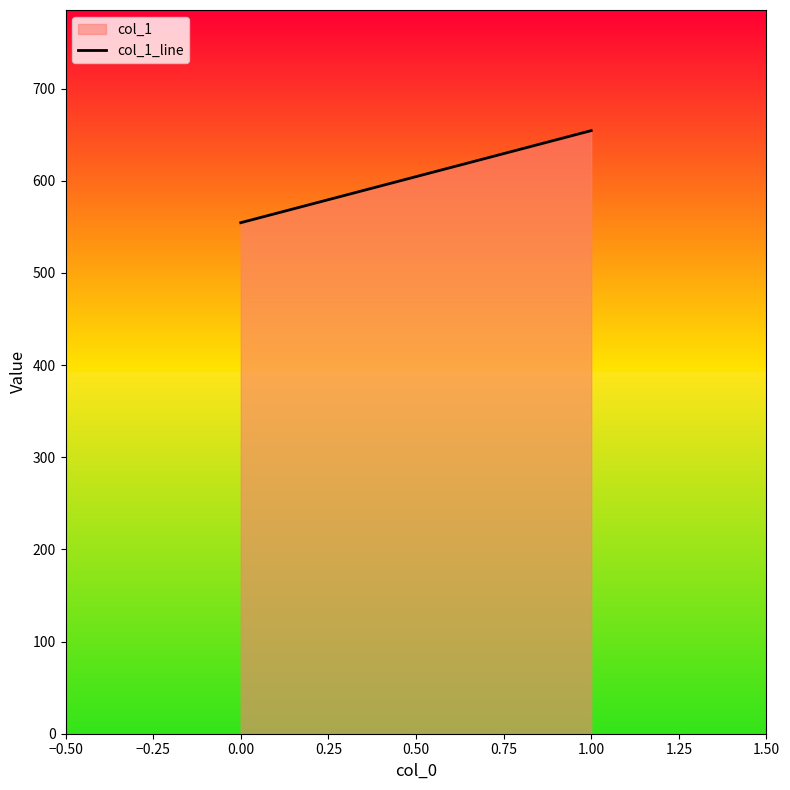

What is the value of the 2nd point from the left?

654.5